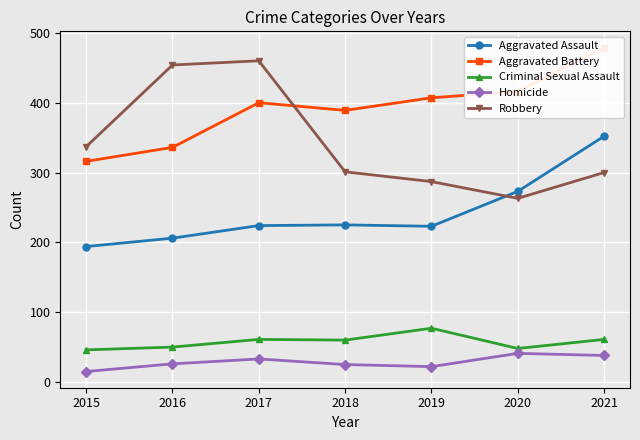

How many values in the Homicide series exceed 26?

3